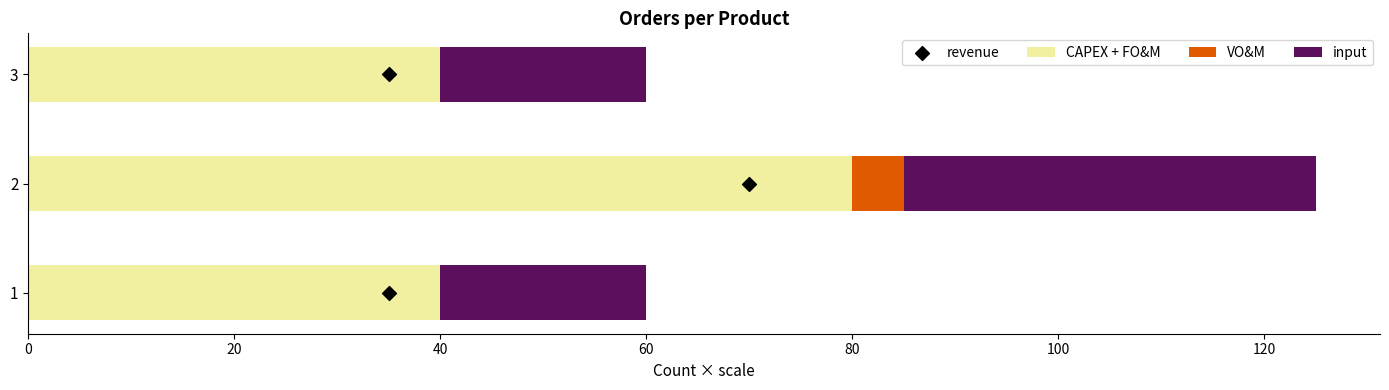

Which series contains the lowest Y value?

VO&M